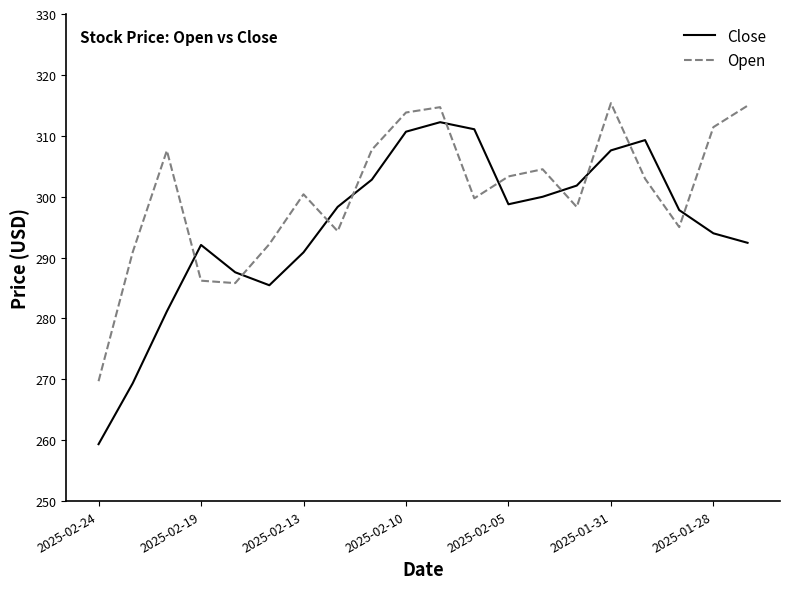

Which series has the largest total across all categories?

Open